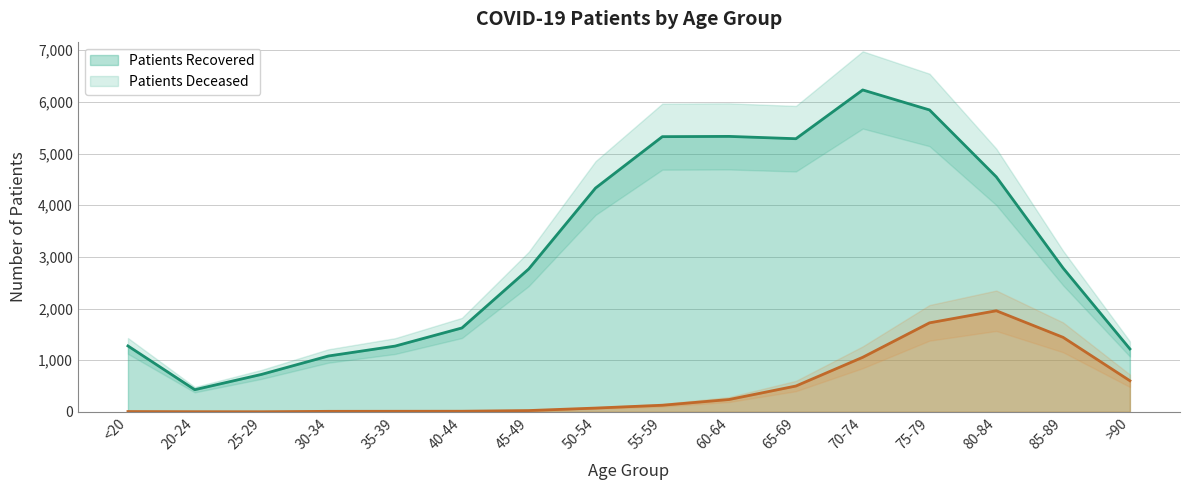

Is the value of patients_deceased at 70-74 greater than the value of patients_recovered at 35-39?

No